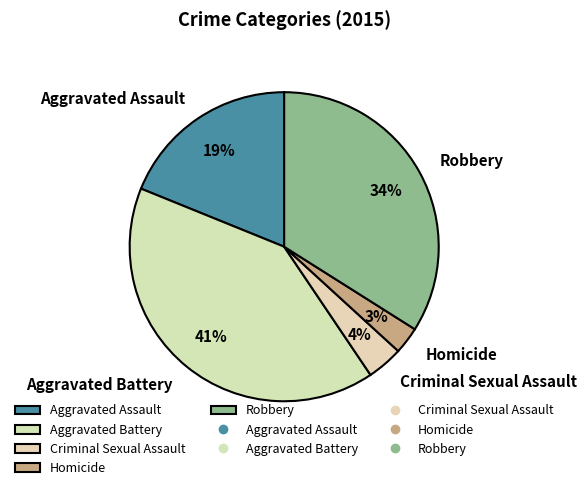

True or false: Robbery accounts for 34% of the total.

True